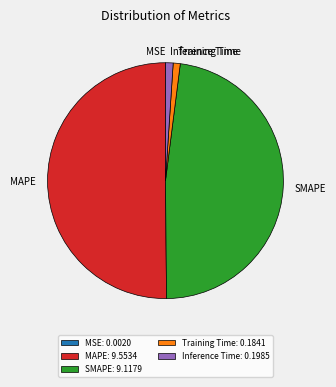

Is it true that Inference Time is 1% of the pie?

True